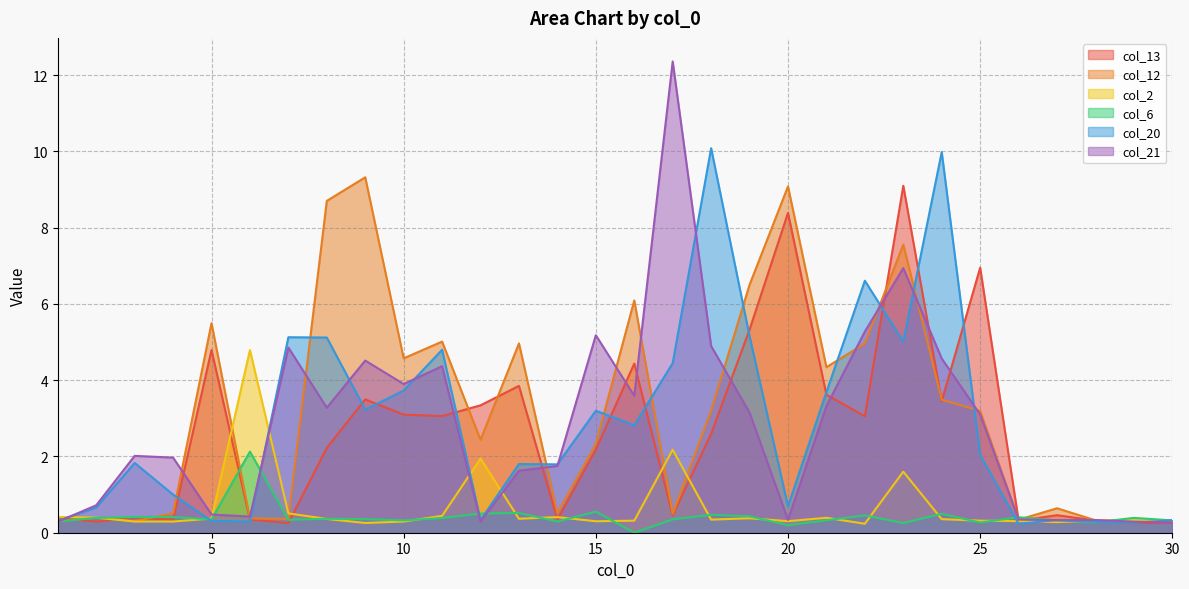

Does the chart display data point markers on the line(s)?

No